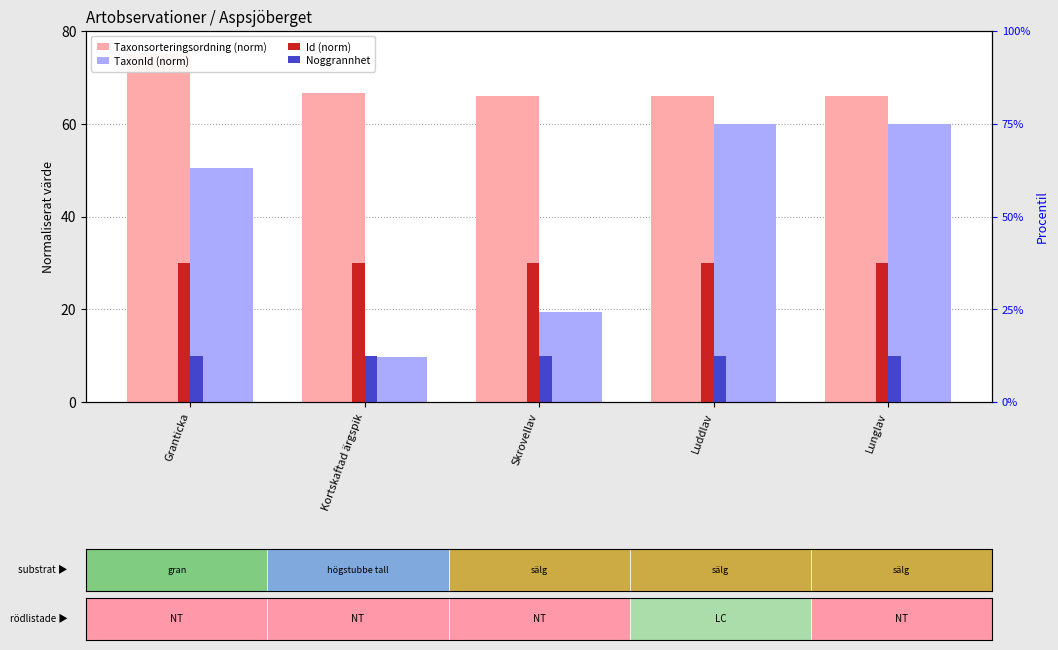

What is the approximate value of Taxonsorteringsordning (norm) at Granticka?

75.0